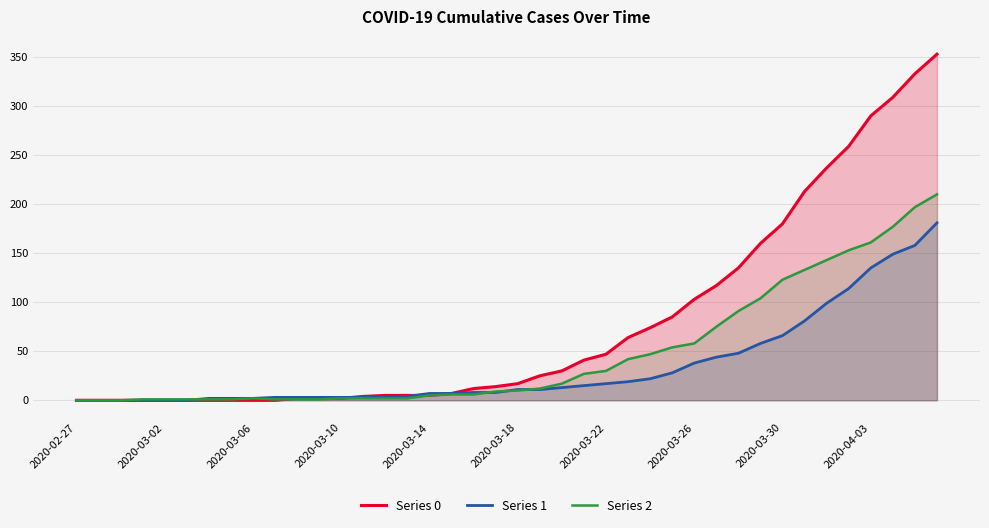

Does the chart display data point markers on the line(s)?

No